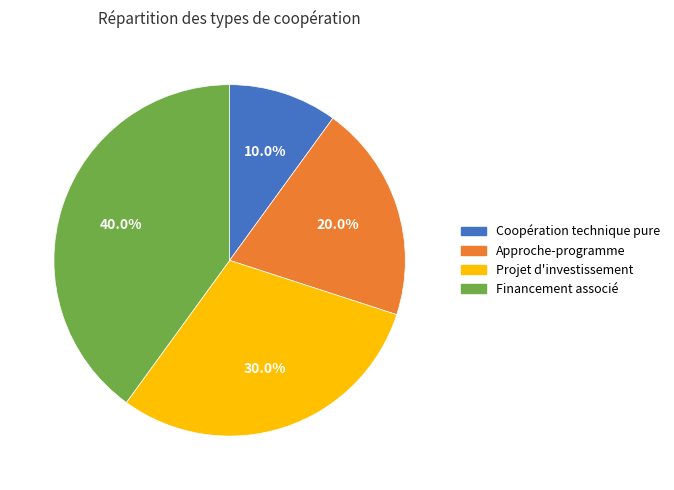

Approximately how many times larger is the value at Projet d'investissement compared to Approche-programme?

1.5